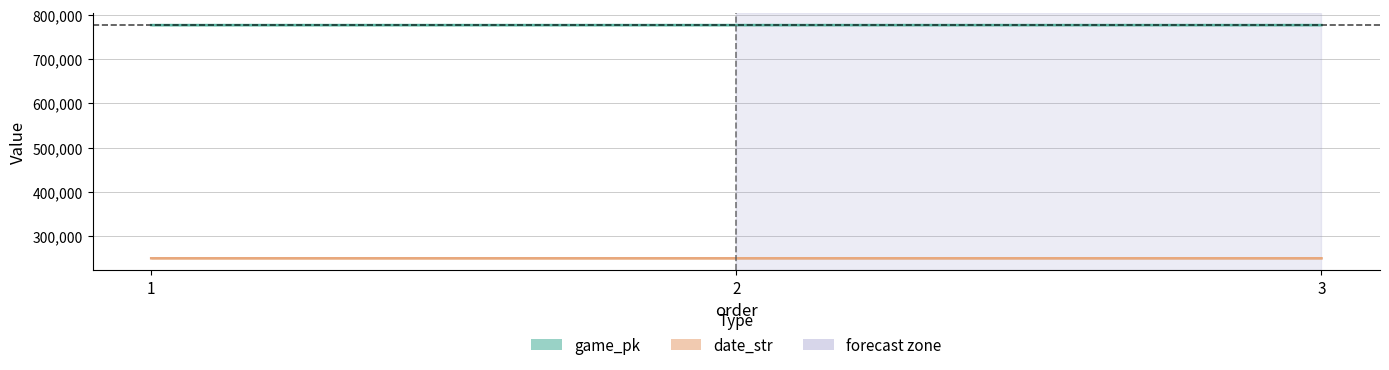

How many data points in date_str are above 250830?

1